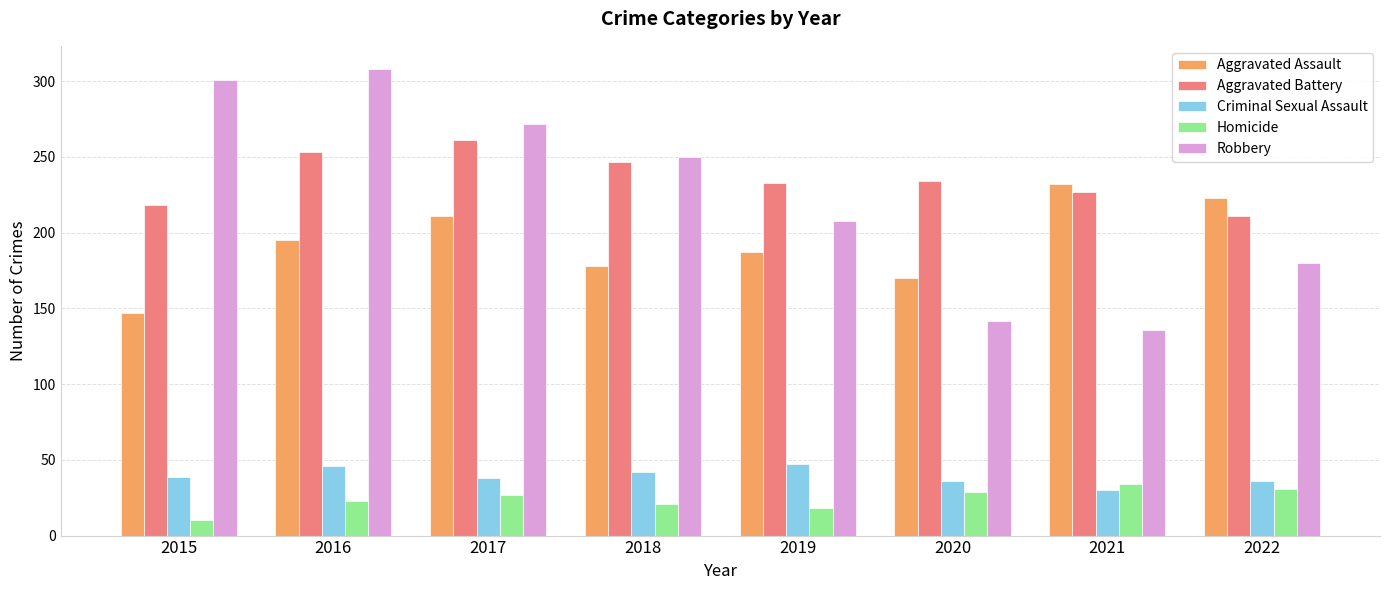

How many bars are there in each group?

5